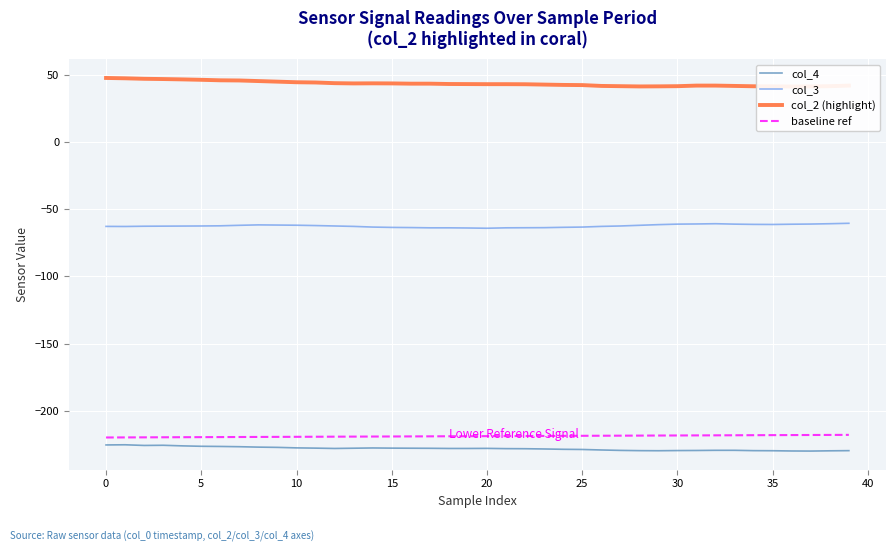

Is it true that baseline ref equals -111.3 at 28?

False